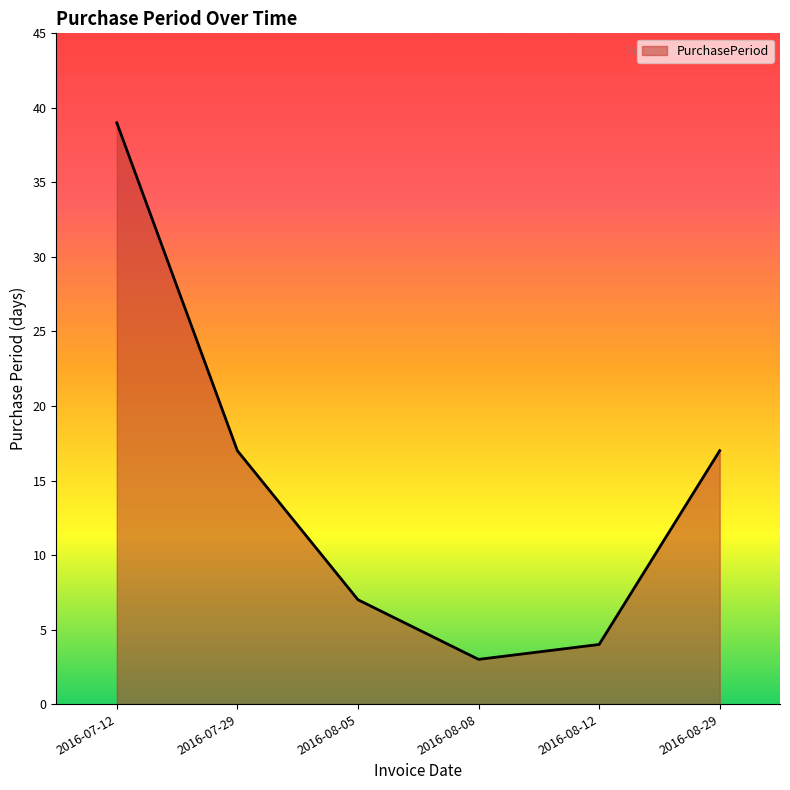

What is the sum of all values?

87